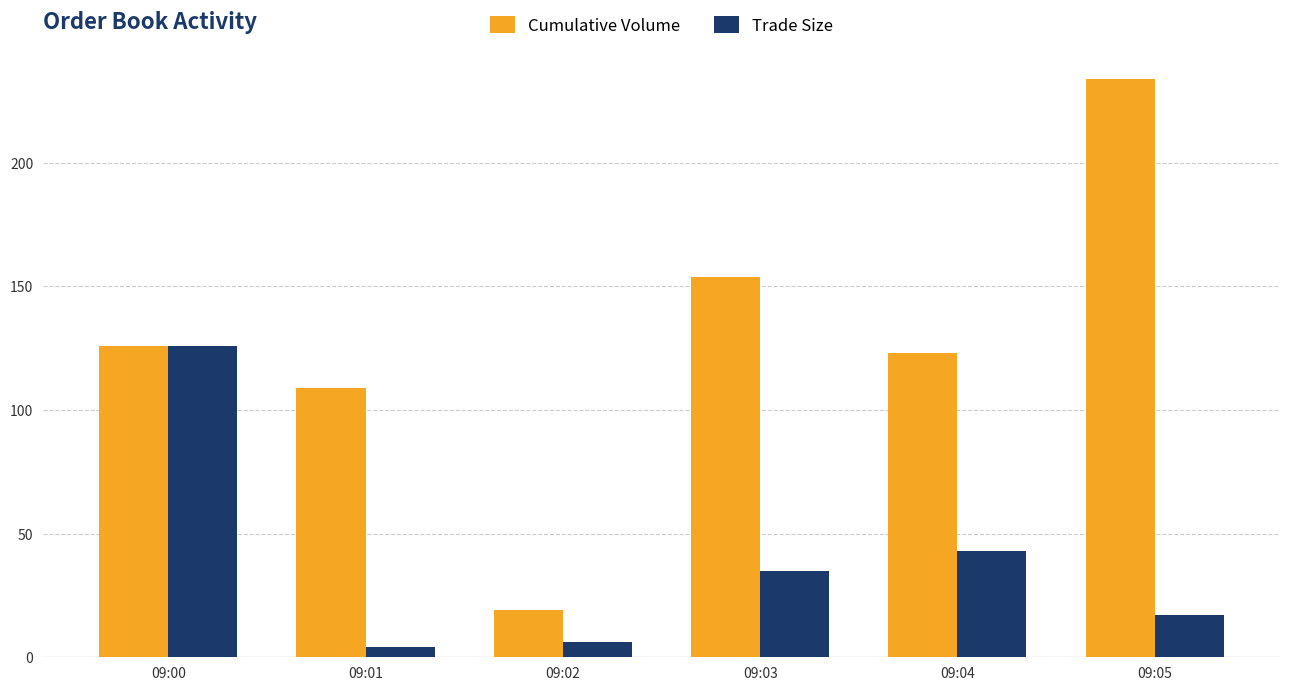

What is the sum of all Trade Size values?

231